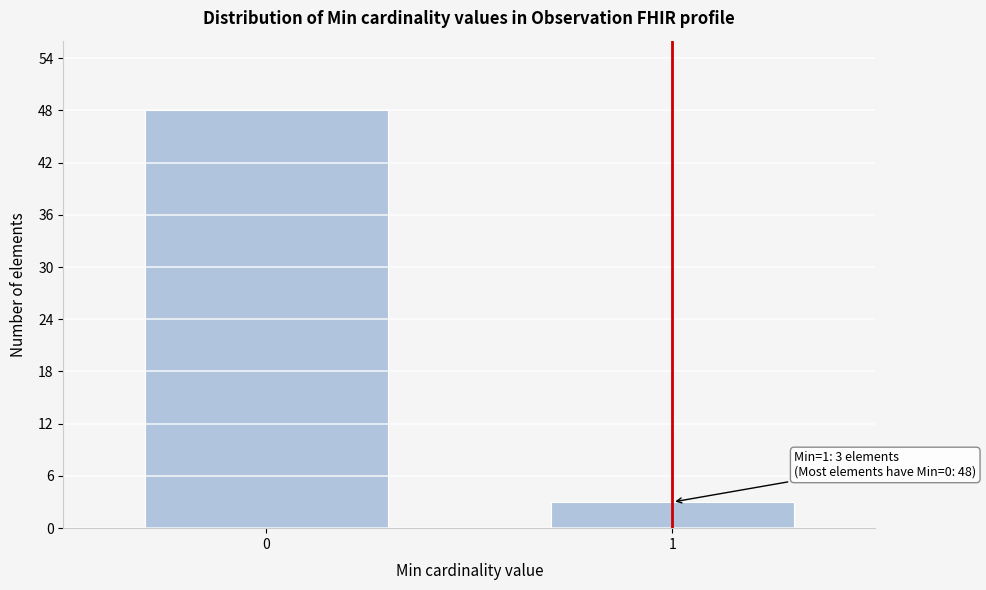

Reading left to right, transcribe all the data shown in this chart.

0=48	1=3